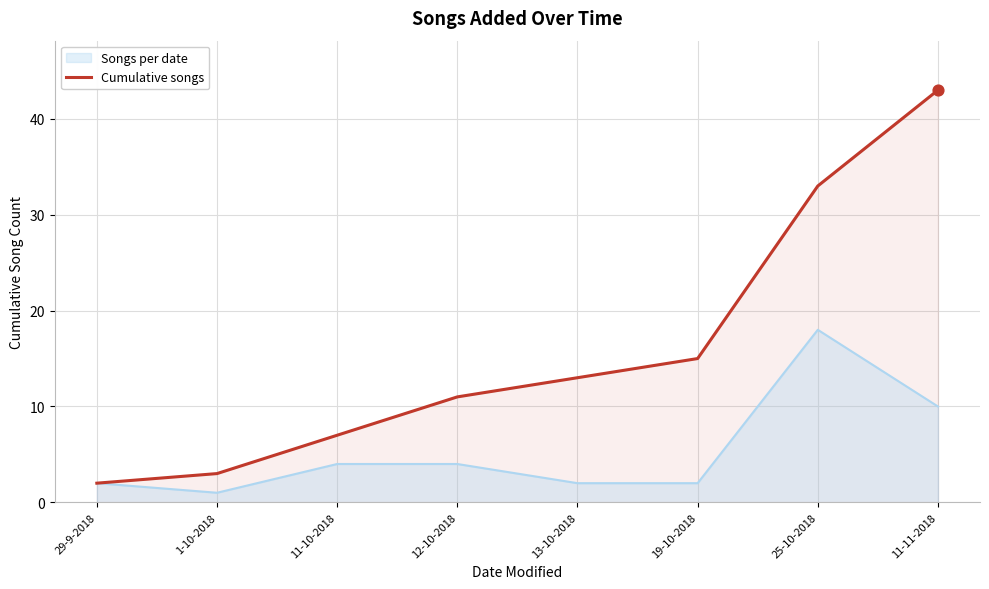

What is the change in value from 1-10-2018 to 11-10-2018?

+4